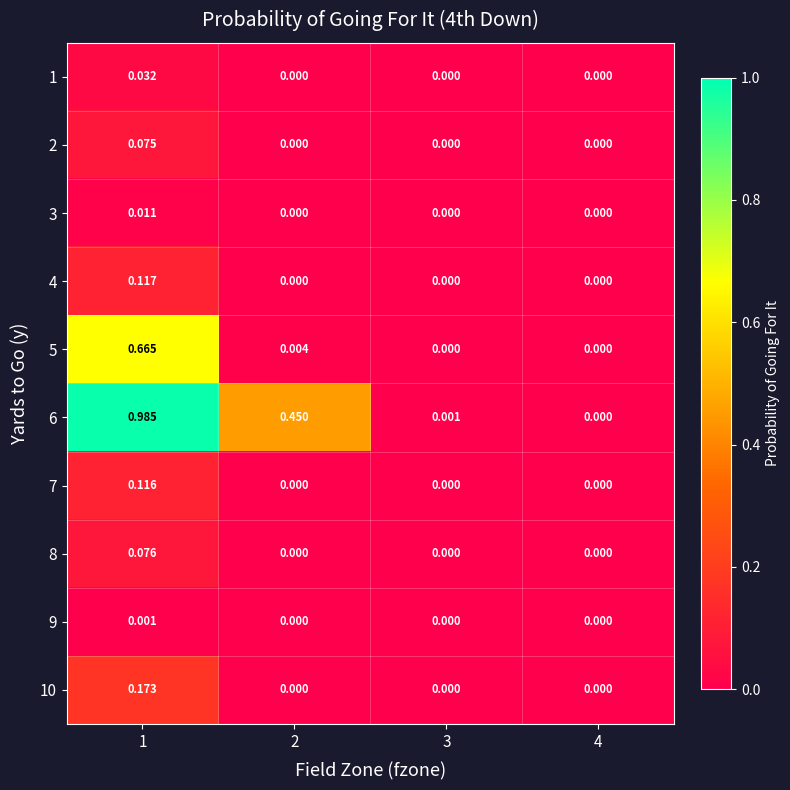

List the series in order of their peak value, highest first.

6, 5, 10, 4, 7, 8, 2, 1, 3, 9